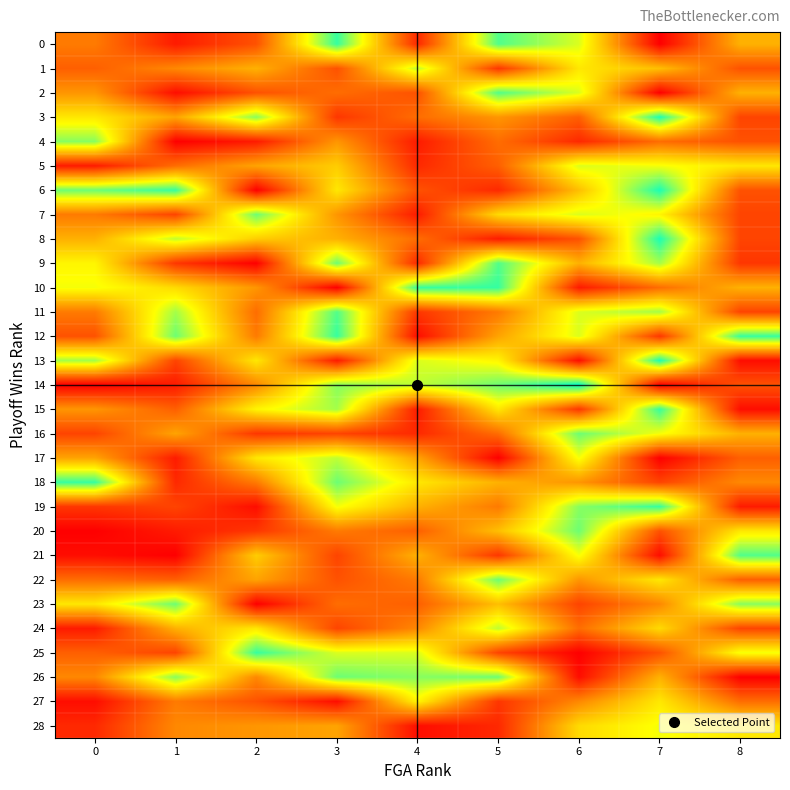

At which category is the sum across all series the highest?

7